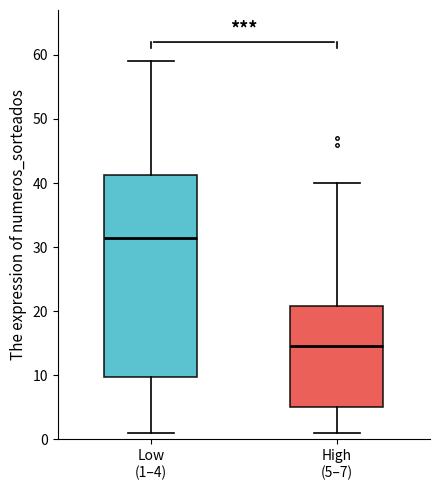

Reading left to right, transcribe this box plot: for each box, give where its median line is, the range the box spans, and where its two whiskers end, as read against the y-axis. The values are not printed on the chart, so give them approximately, as read against the axis.

Low (1–4): median 32, box 10 to 41, whiskers 1 to 59
High (5–7): median 15, box 5 to 21, whiskers 1 to 40